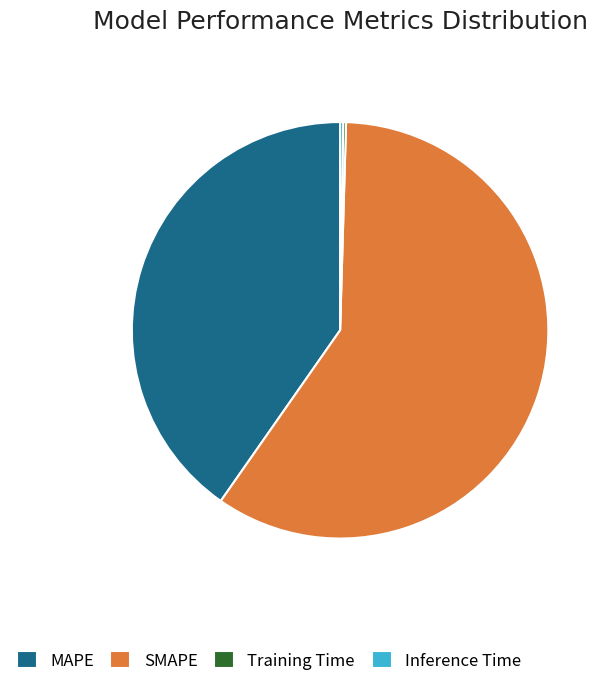

Which slice represents more than half of the pie?

SMAPE